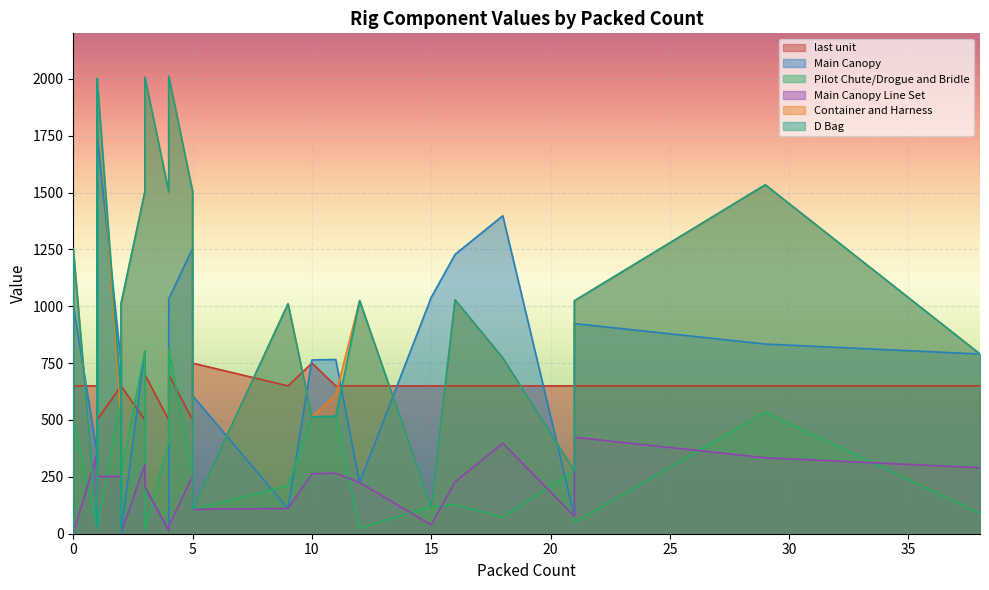

What is the difference between the second highest and second lowest values in the Container and Harness series?

2005